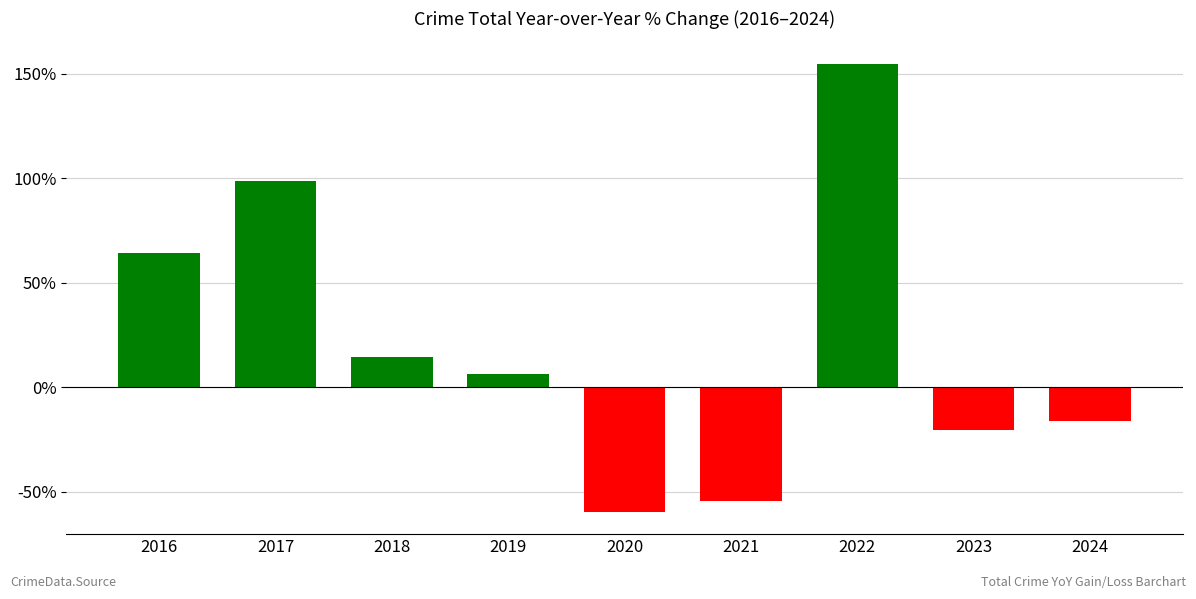

The value at 2024 is -16.2. True or false?

True